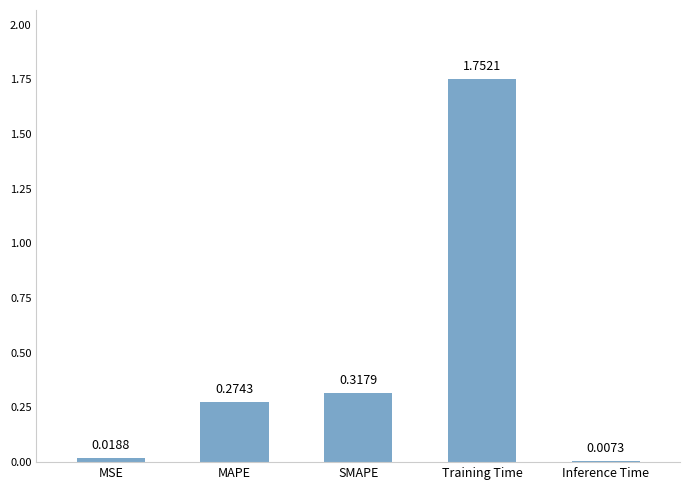

Count the number of categories in the chart.

5